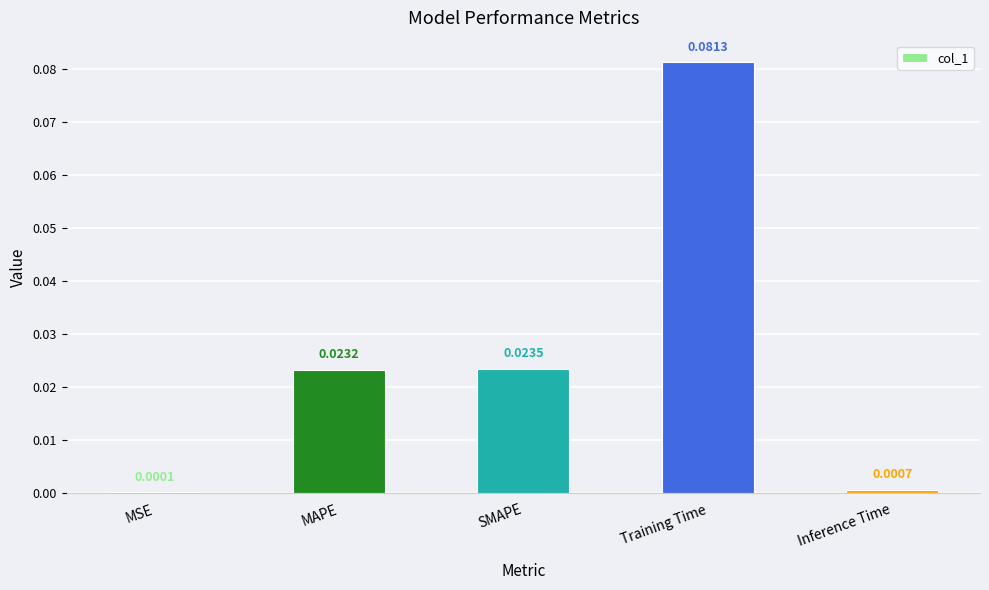

Which has a higher value, MAPE or Inference Time?

MAPE